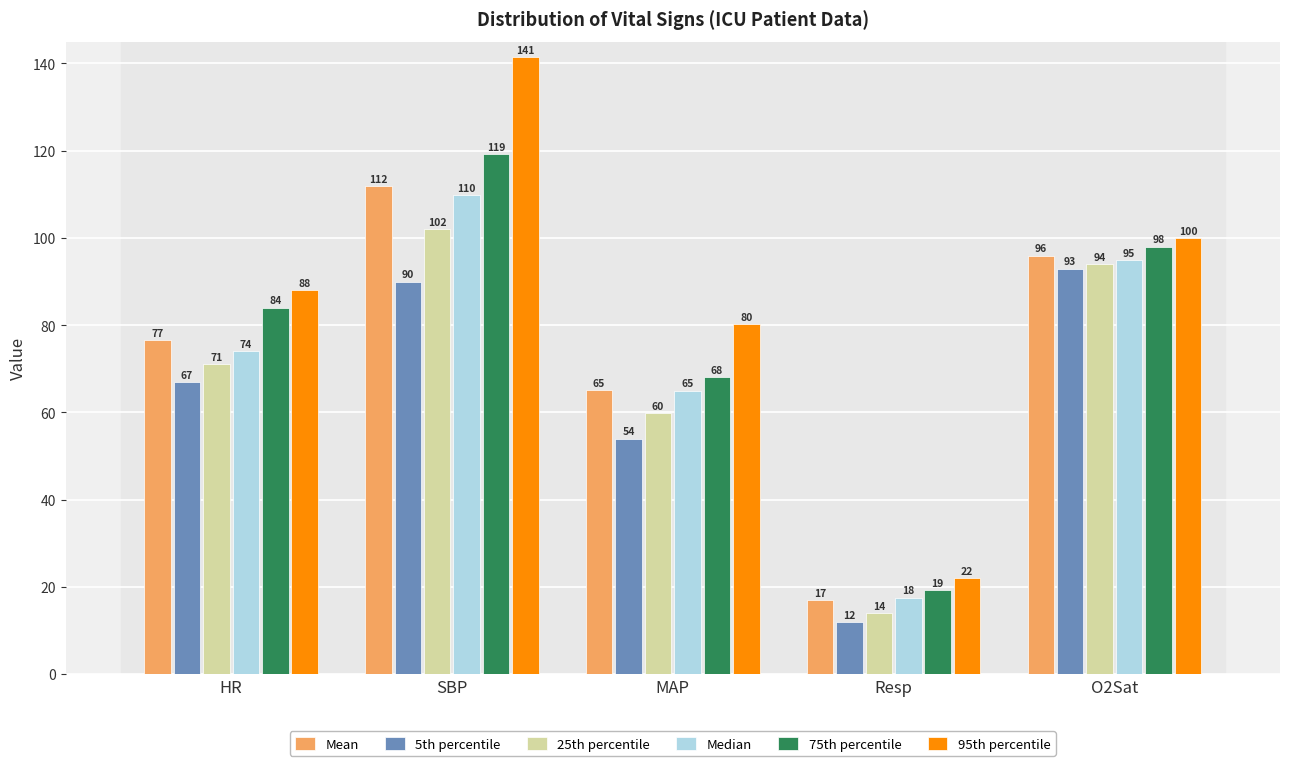

What is the difference between the maximum and minimum values in the 25th percentile series?

88.0